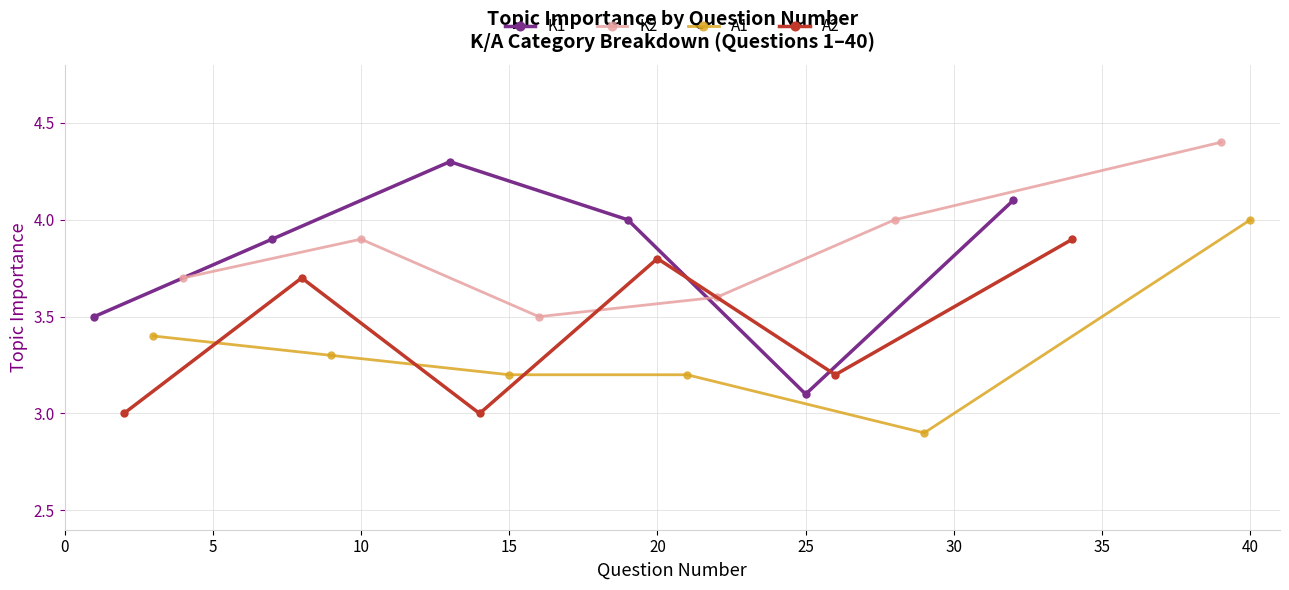

In K1, how many points are higher than both neighbors (excluding endpoints)?

1